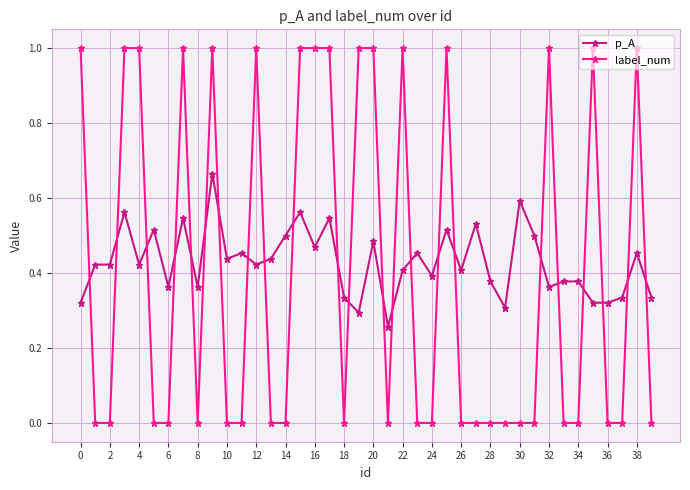

True or false: p_A has more than 2 interior local peaks.

True